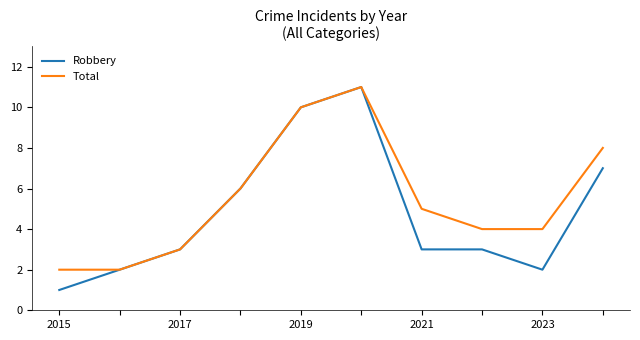

Which series has the largest total across all categories?

Total